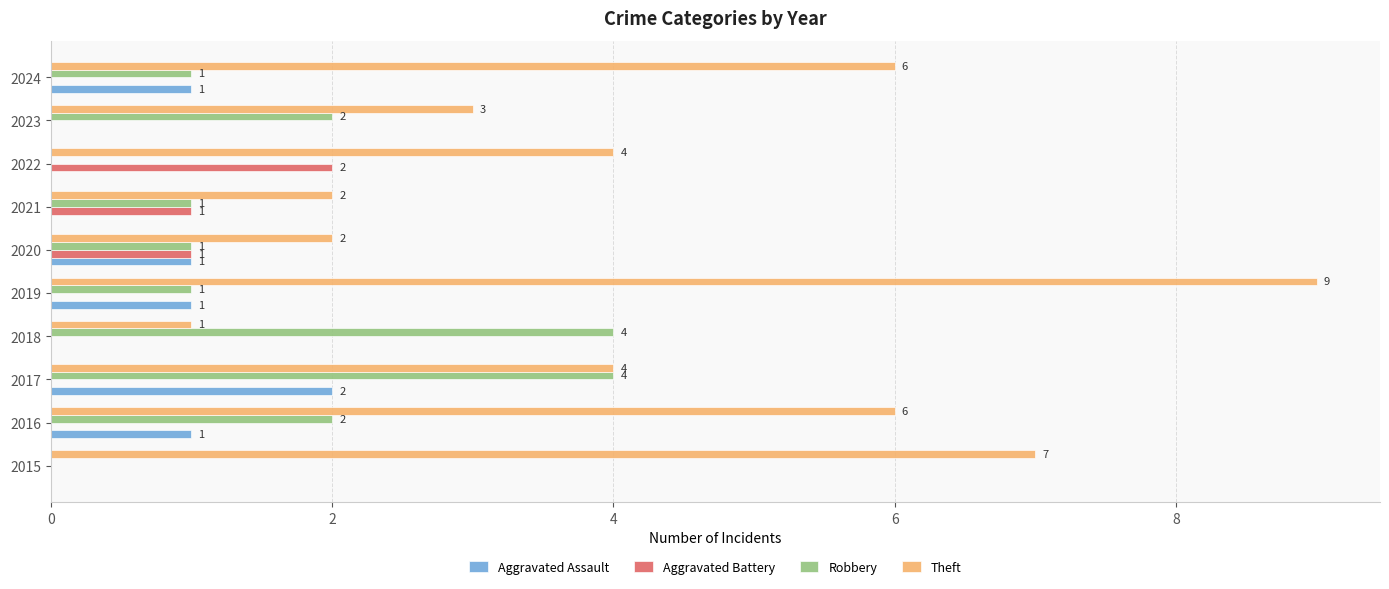

What is the total value across all series at 2022?

6